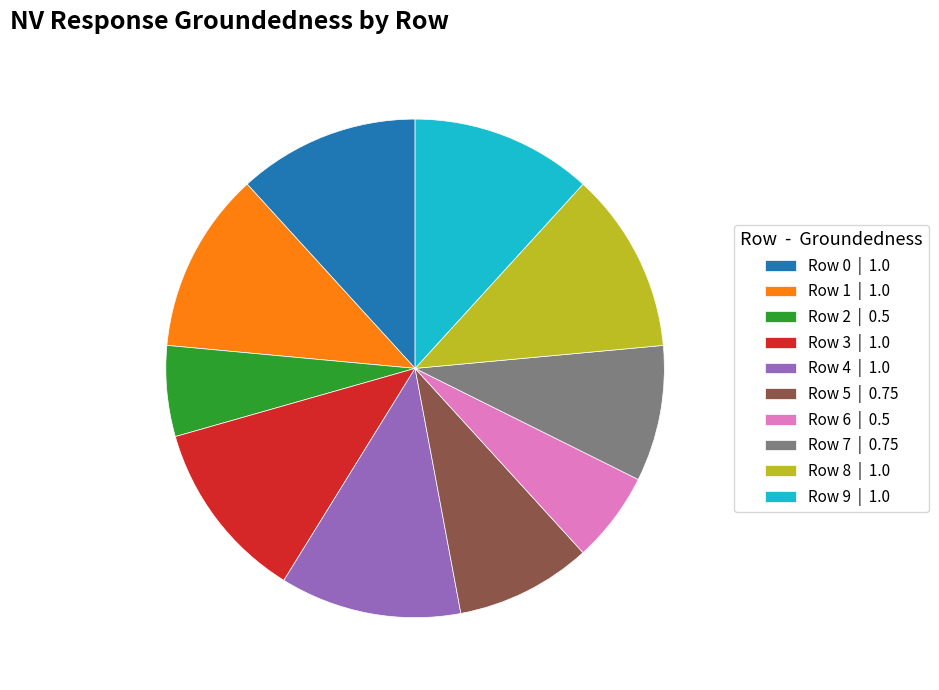

Is the sum of Row 2 | 0.5 and Row 7 | 0.75 greater than half?

No